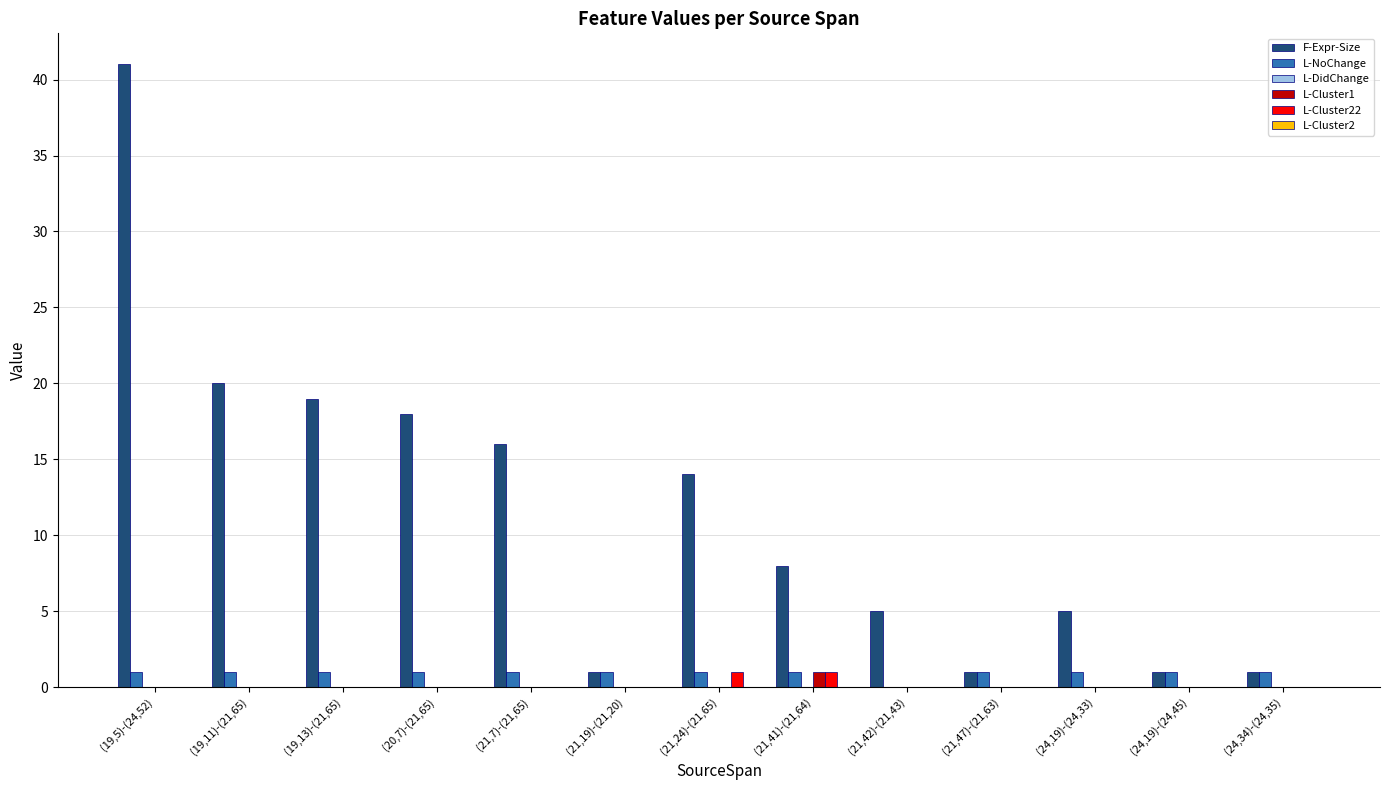

Between (21,7)-(21,65) and (21,41)-(21,64), which series saw the biggest shift?

F-Expr-Size